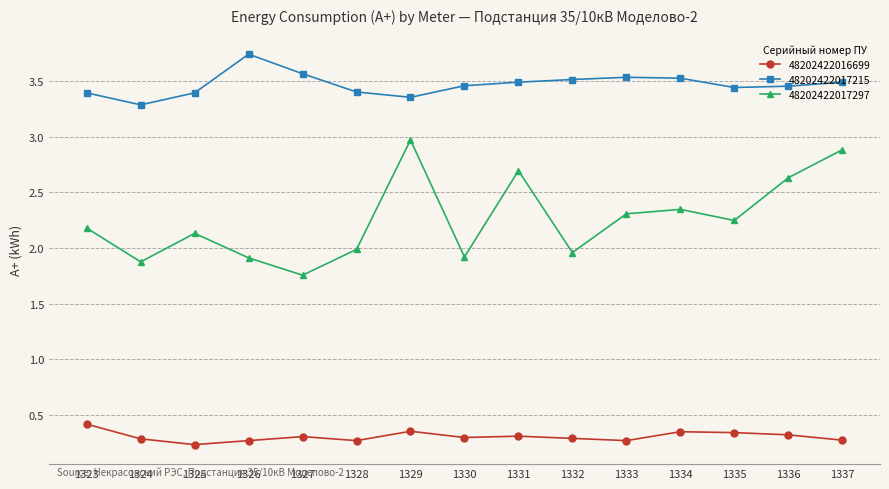

List the series in order of their peak value, highest first.

48202422017215, 48202422017297, 48202422016699